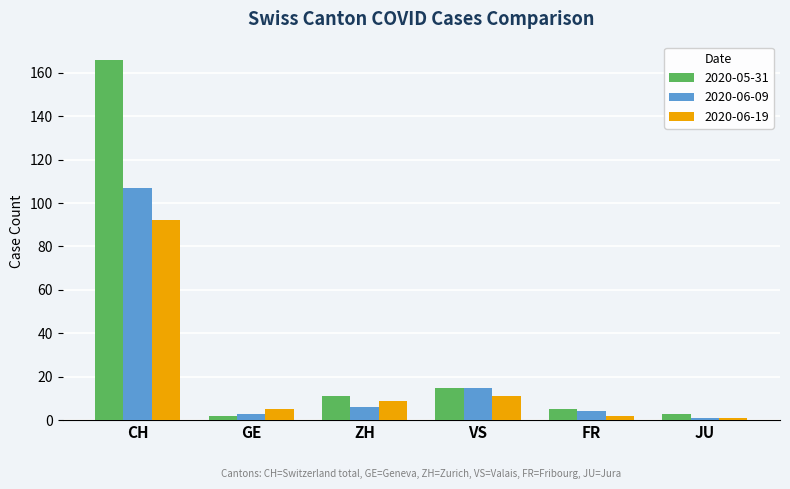

List the series in order of their peak value, highest first.

2020-05-31, 2020-06-09, 2020-06-19